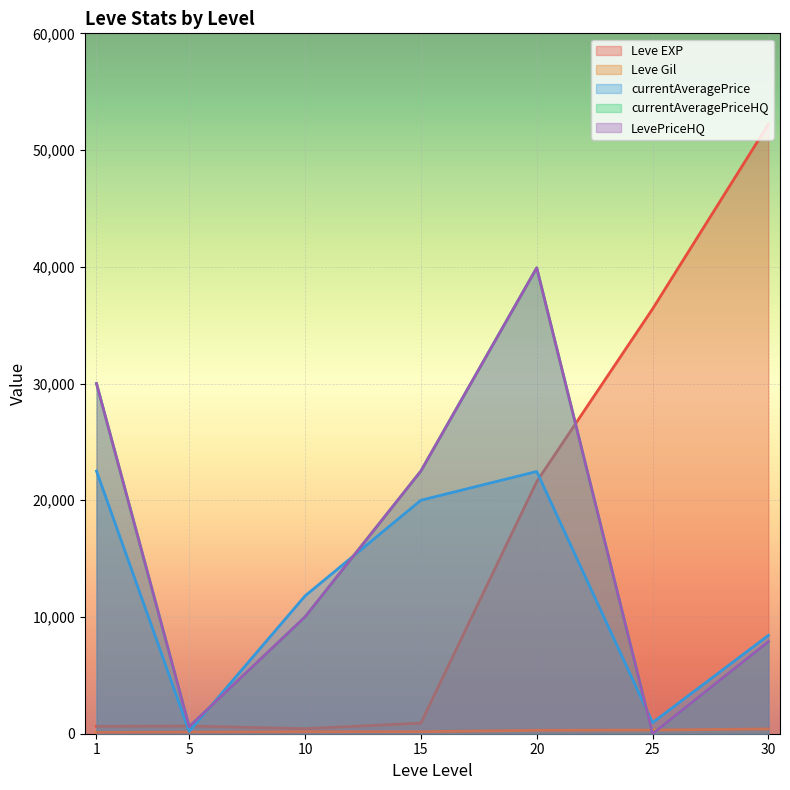

Does the chart display data point markers on the line(s)?

No